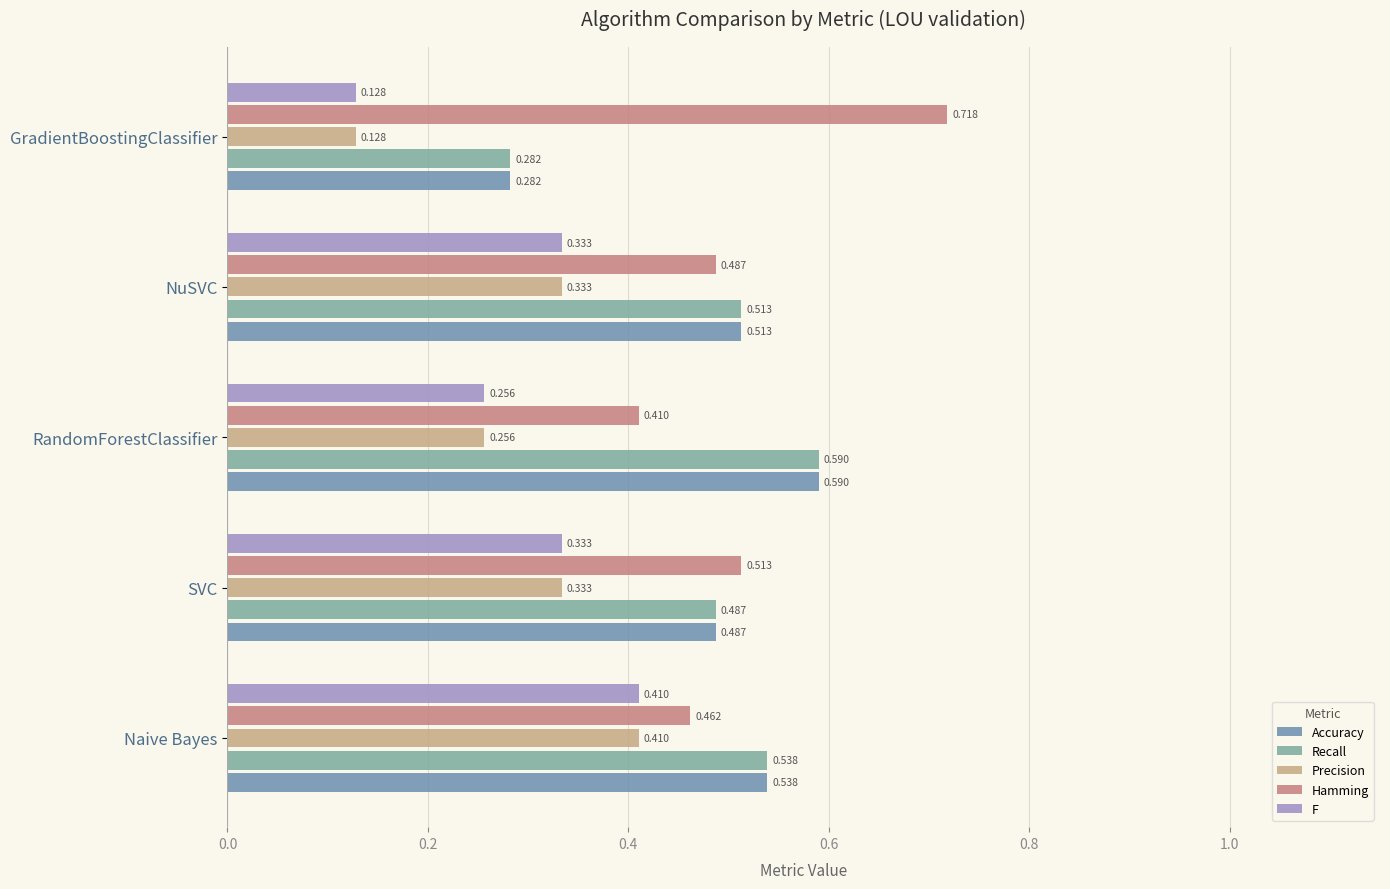

How many data points does each series have?

5